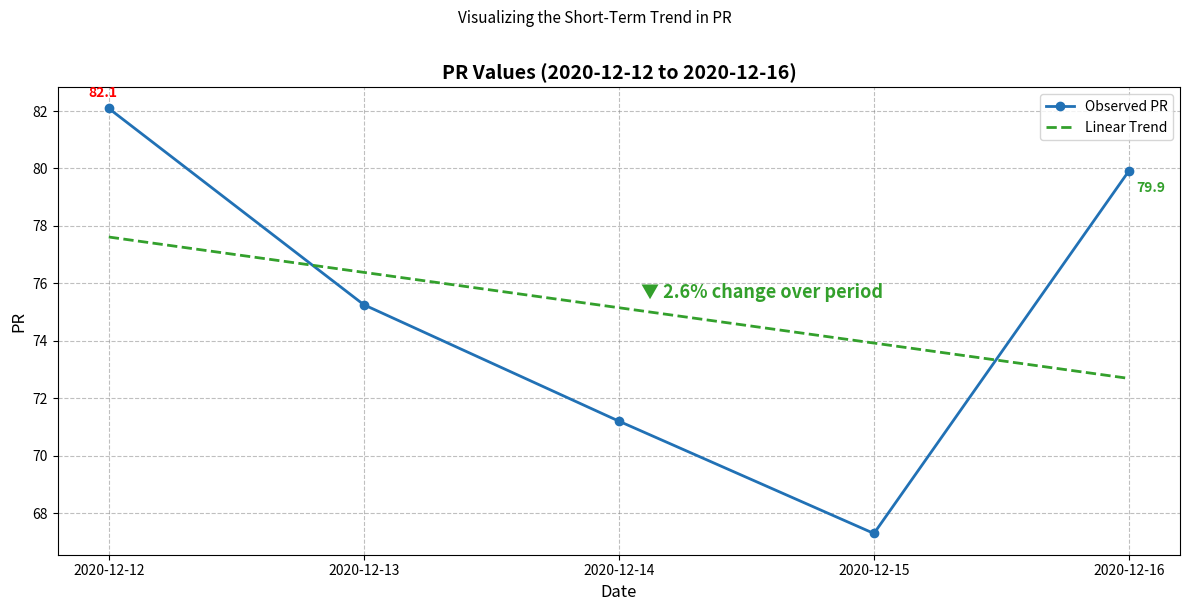

What is the smallest value displayed?

67.3